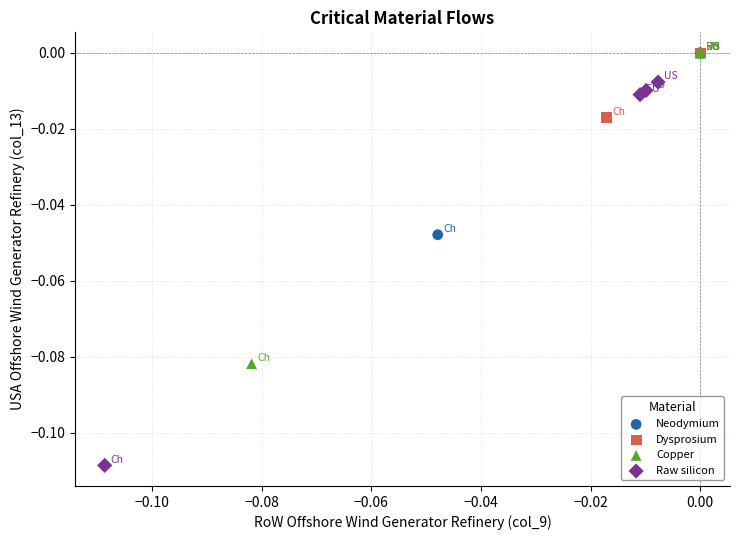

Which series contains the lowest Y value?

Raw silicon